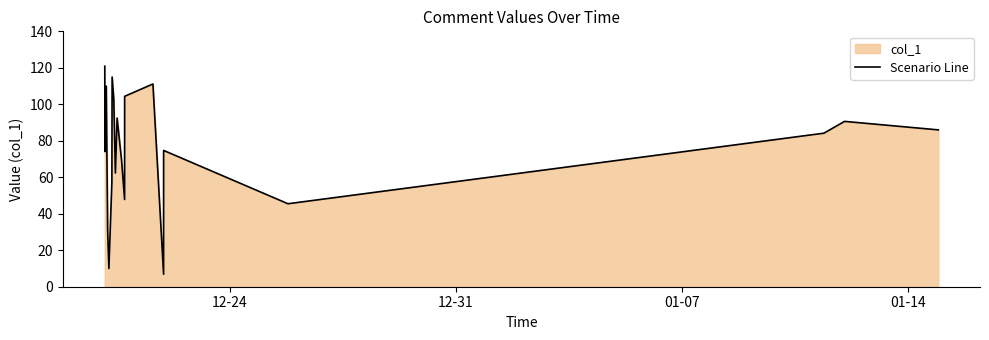

Reading right to left, list all the values displayed in this chart.

86.0	90.6	84.2	45.5	74.7	6.8	111.1	104.4	47.8	69.3	92.5	62.3	103.0	115.0	57.2	10.0	30.8	109.9	81.3	74.1	120.9